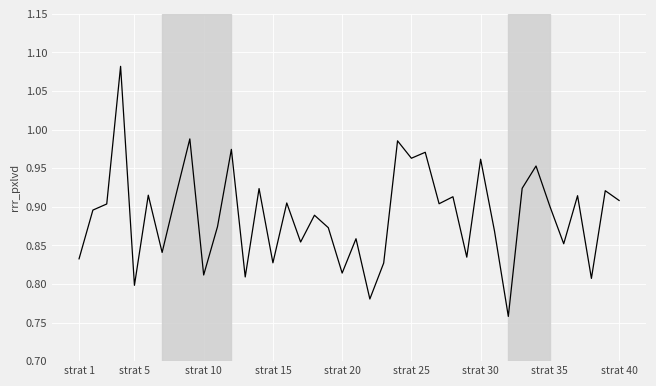

The chart shows a value of 0.5 at strat 20. True or false?

False